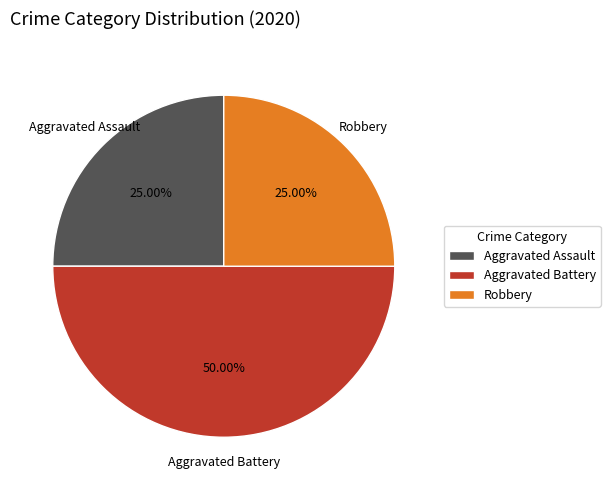

Is it true that Robbery is 25% of the pie?

True